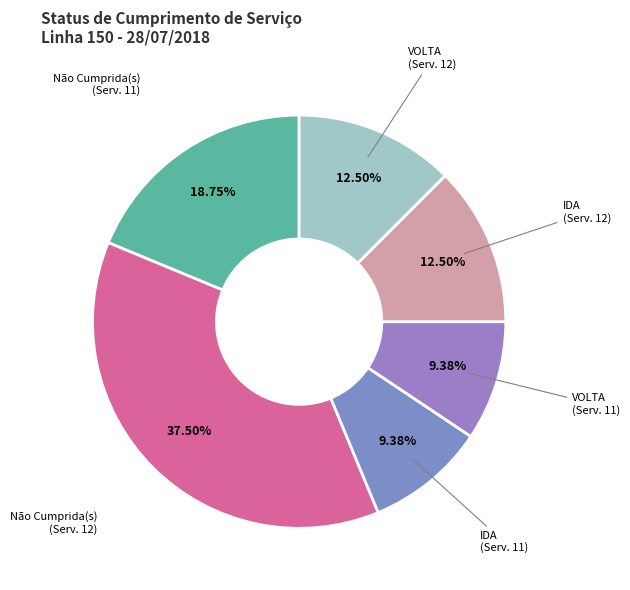

How many segments does this pie chart have?

6